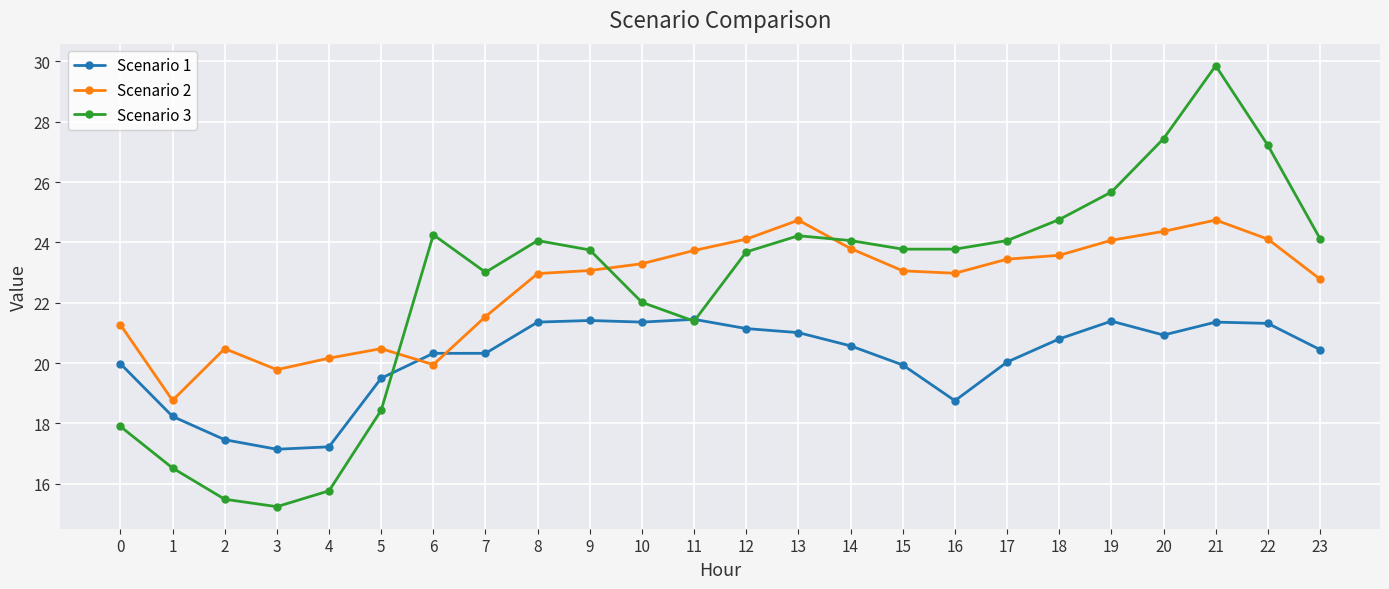

Does the chart have visible grid lines?

Yes